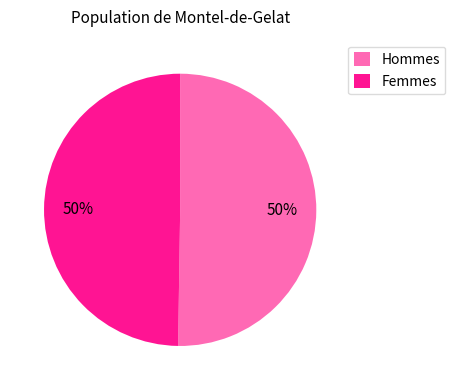

Count the number of slices in the pie.

2